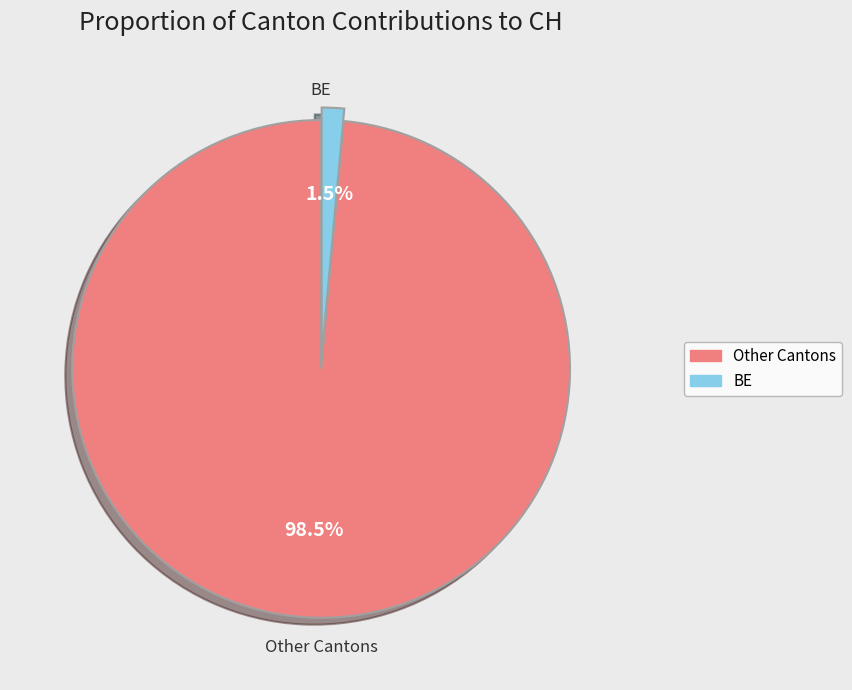

How many slices are in this pie chart?

2